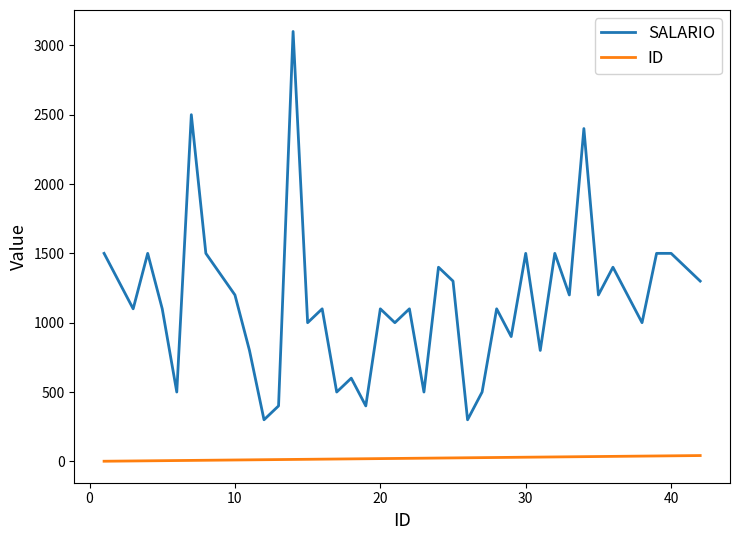

Rank the series by their average value, from highest to lowest.

SALARIO, ID